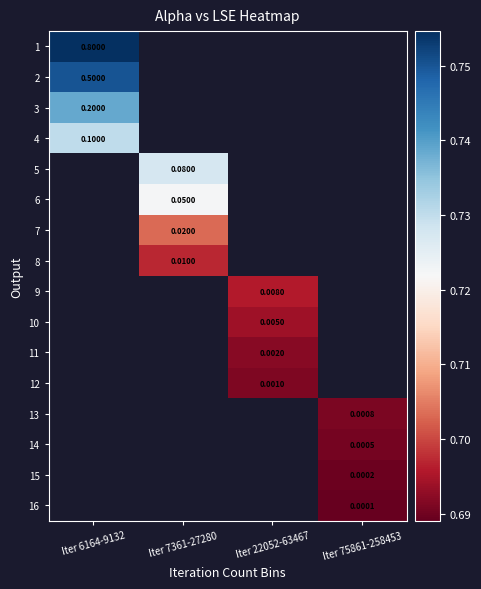

Which label corresponds to the largest value in the chart?

Iter 6164-9132